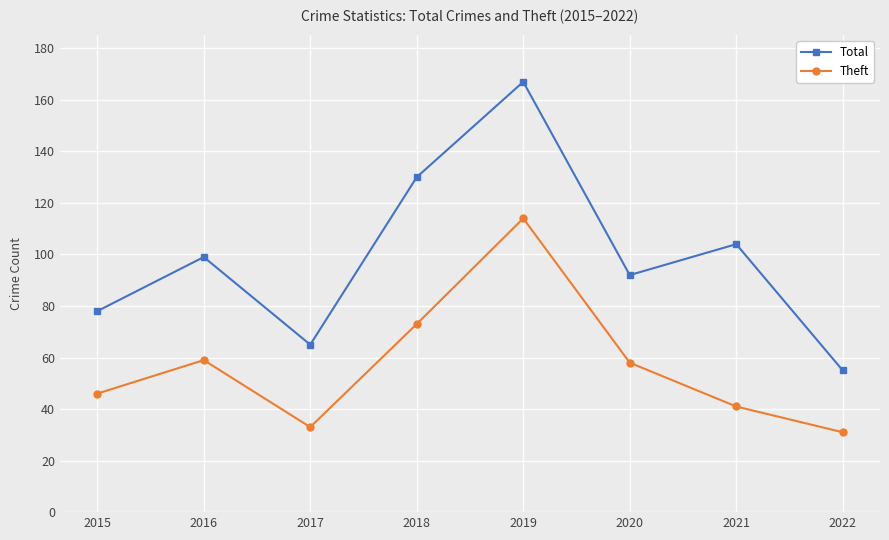

How many values in the Total series are below 99?

4